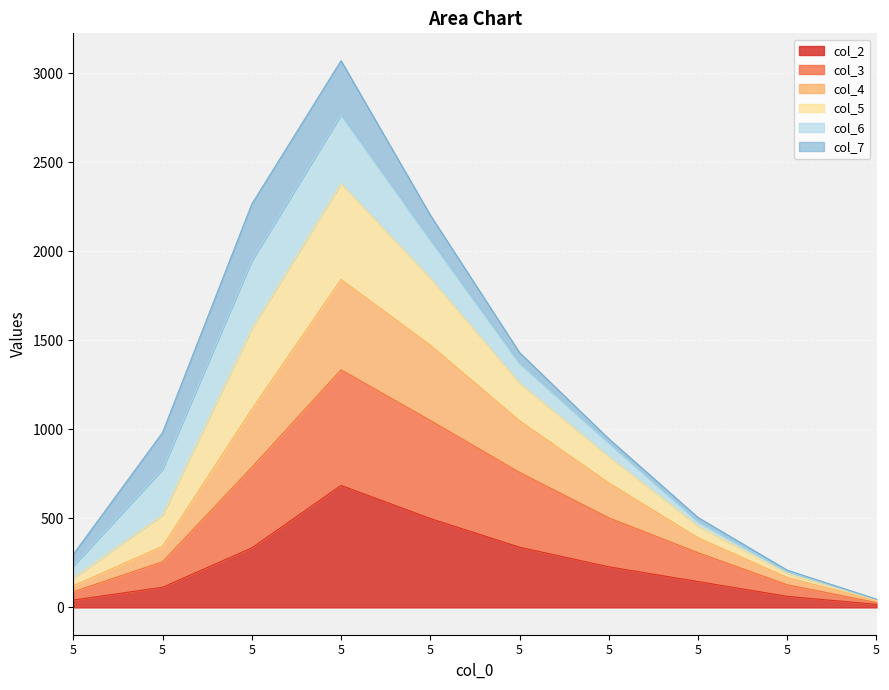

True or false: col_2 and col_4 intersect in this chart.

False